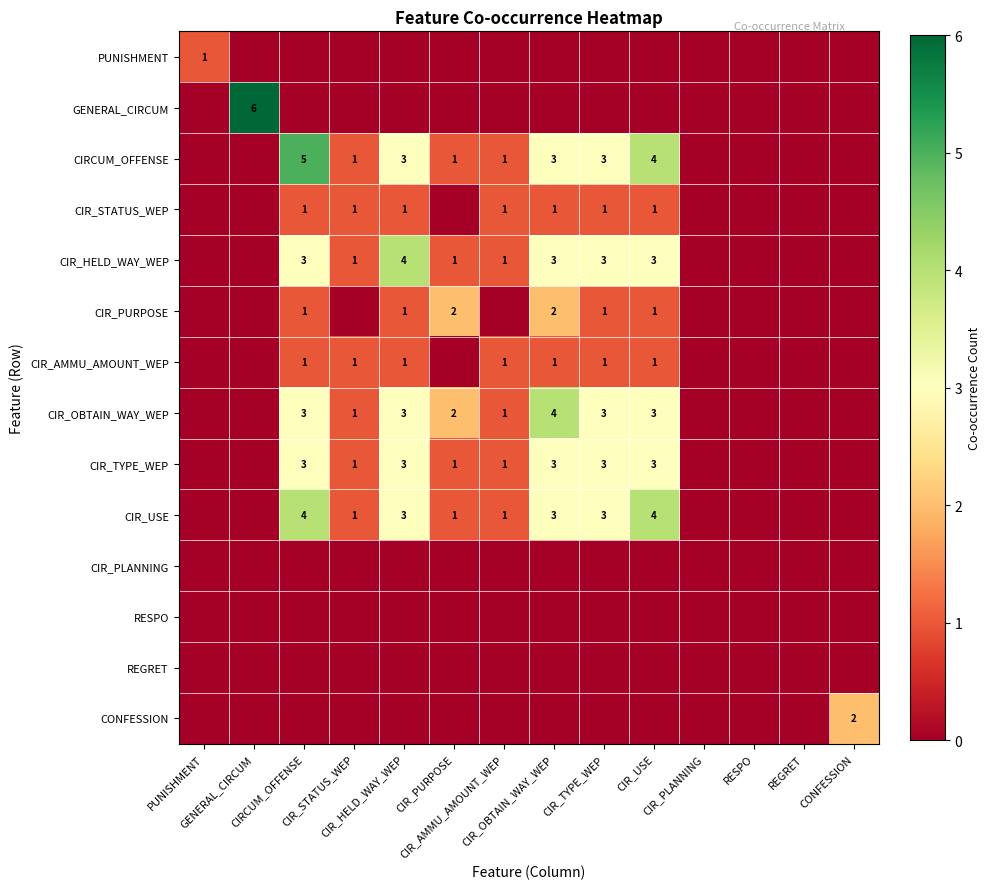

The value of CIR_OBTAIN_WAY_WEP at CIR_HELD_WAY_WEP is 5. True or false?

False